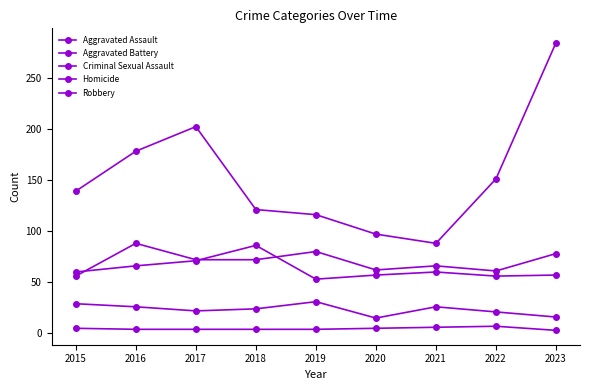

Rank the series at 2017 from highest to lowest value.

Robbery, Aggravated Assault, Aggravated Battery, Criminal Sexual Assault, Homicide